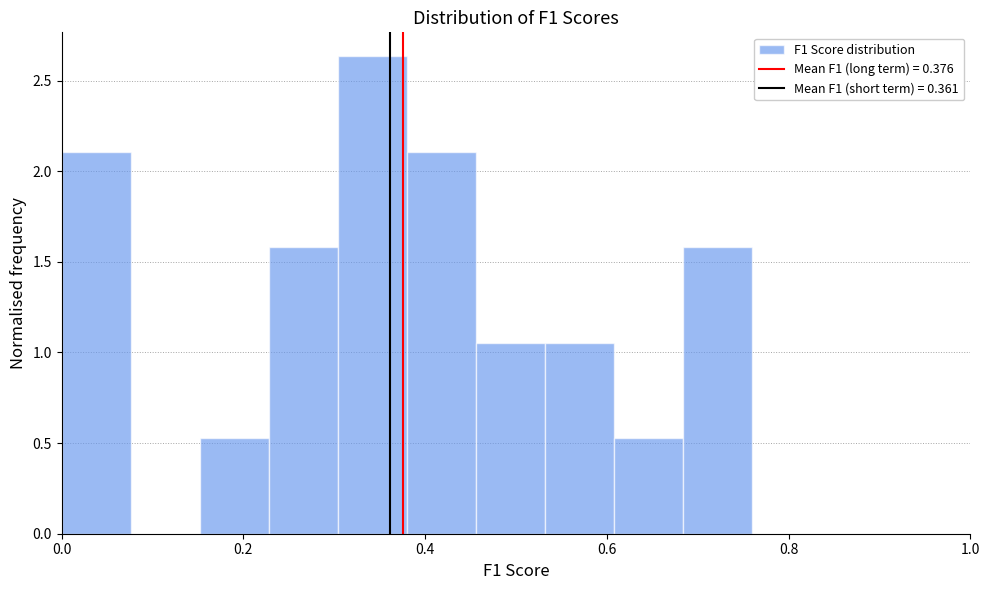

Read against the x-axis, roughly where is the centre of the tallest bar?

0.34